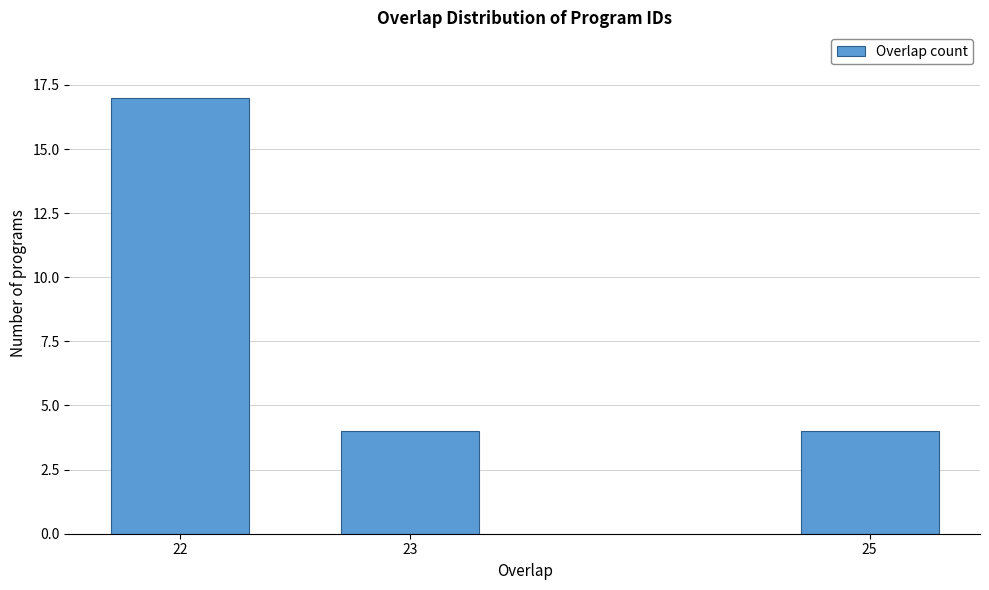

Reading right to left, transcribe all the data shown in this chart.

4	4	17